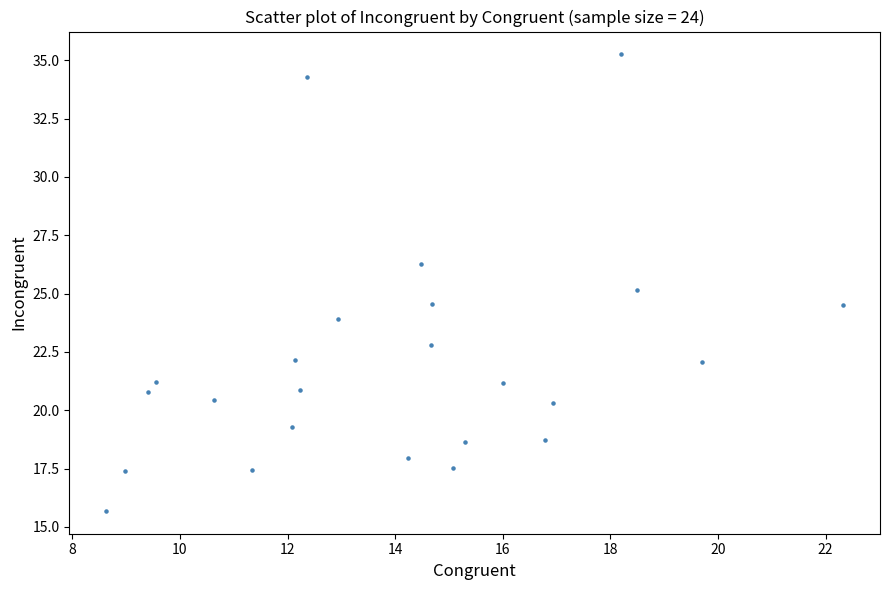

What is the range of X values (max minus min)?

13.7